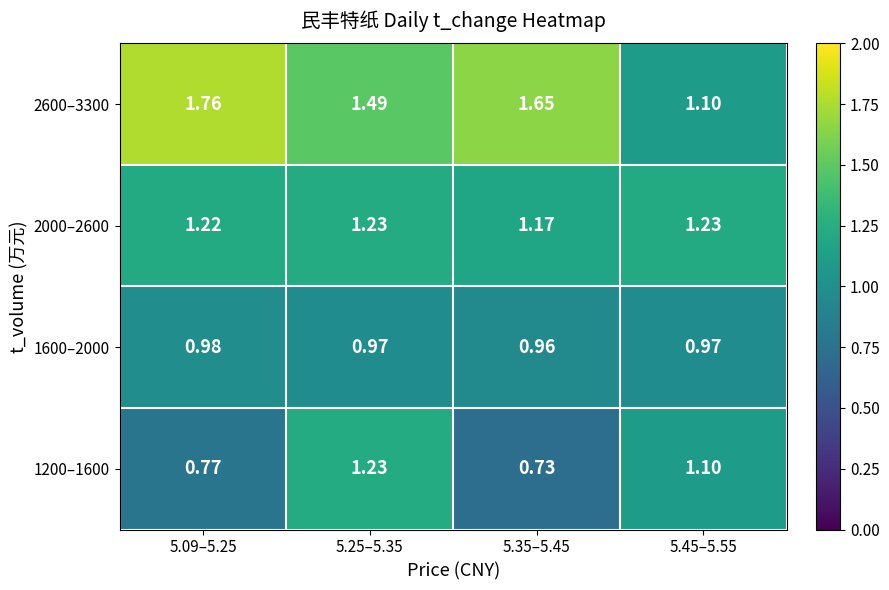

Reading left to right, transcribe all the data shown in this chart.

1200–1600: 5.09–5.25=0.8	5.25–5.35=1.2	5.35–5.45=0.7	5.45–5.55=1.1
1600–2000: 5.09–5.25=1.0	5.25–5.35=1.0	5.35–5.45=1.0	5.45–5.55=1.0
2000–2600: 5.09–5.25=1.2	5.25–5.35=1.2	5.35–5.45=1.2	5.45–5.55=1.2
2600–3300: 5.09–5.25=1.8	5.25–5.35=1.5	5.35–5.45=1.6	5.45–5.55=1.1